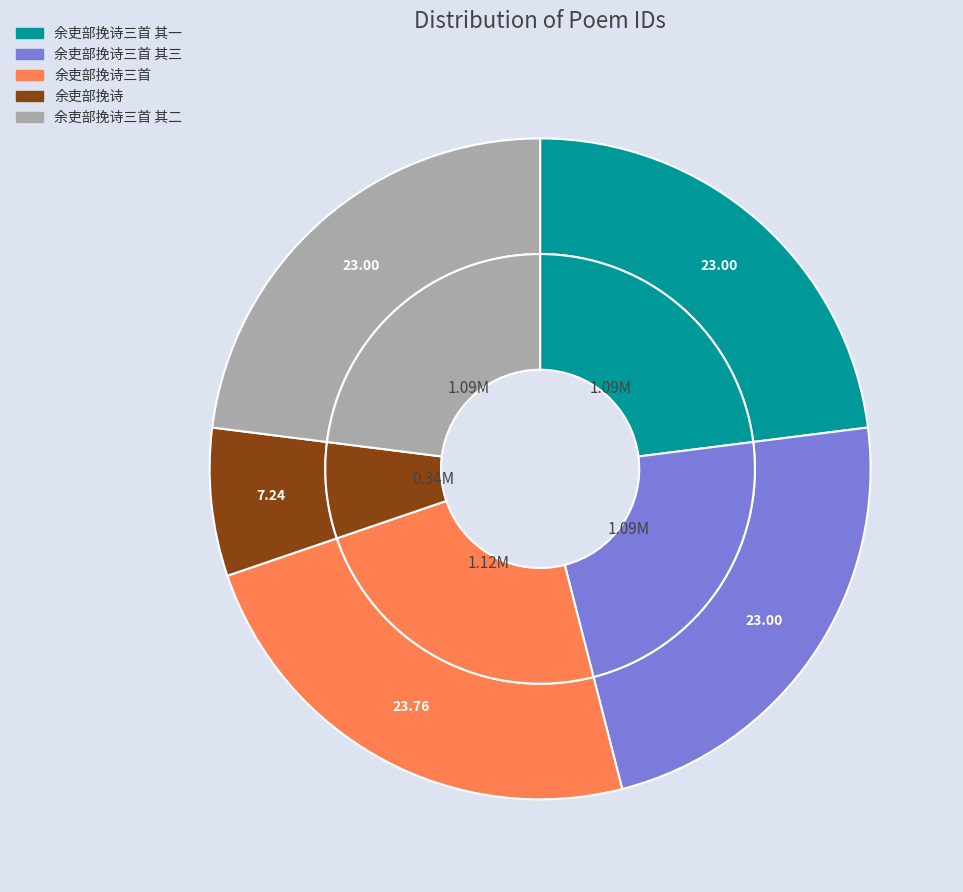

Is 余吏部挽诗三首 其二 the majority of the pie?

No